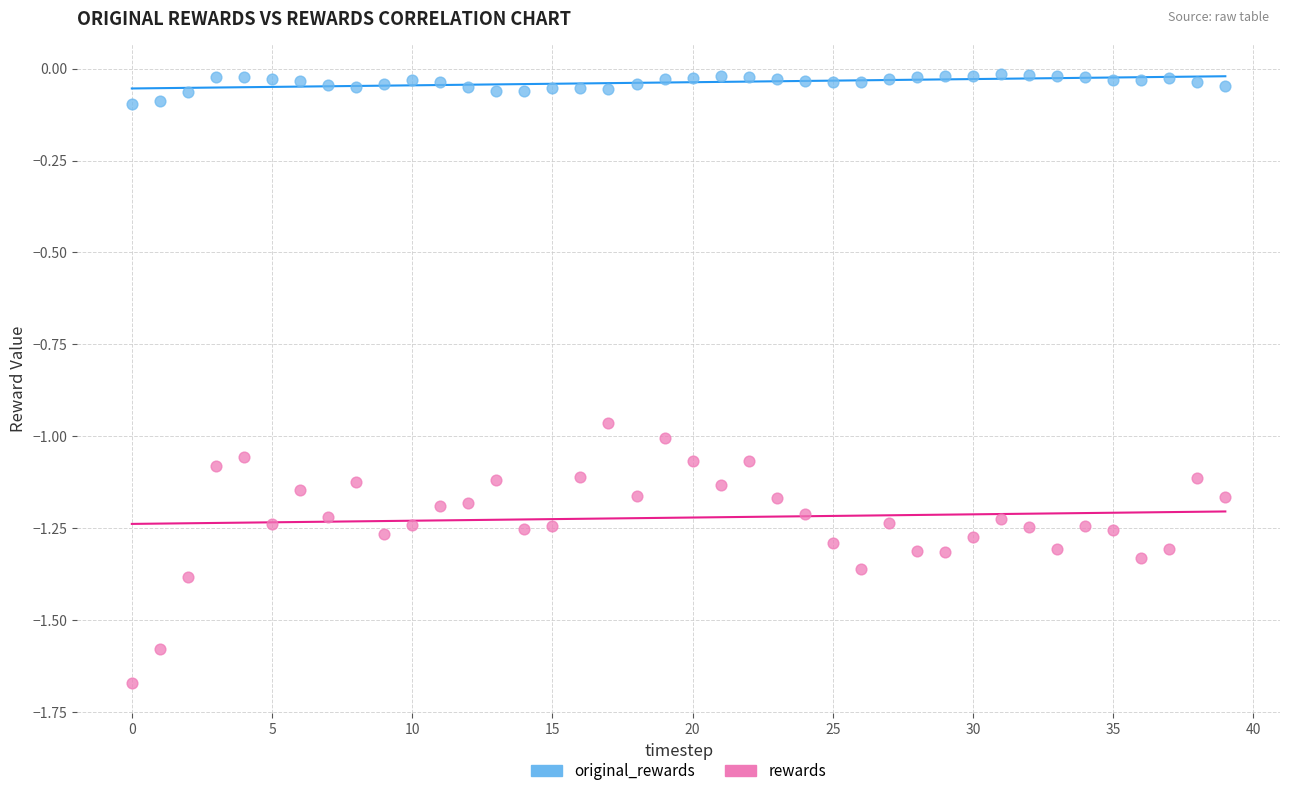

Which series has the widest spread of Y values?

rewards